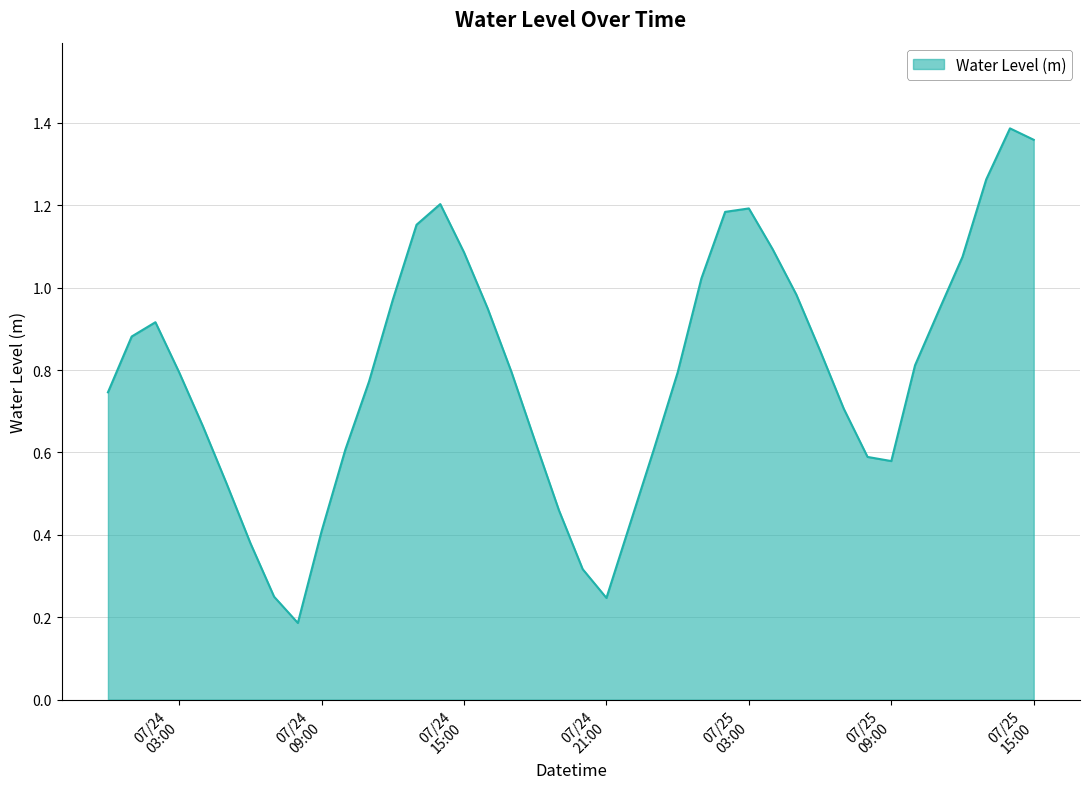

List the labels in order of value, largest first.

2023-07-25 14:00, 2023-07-25 15:00, 2023-07-25 13:00, 2023-07-24 14:00, 2023-07-25 03:00, 2023-07-25 02:00, 2023-07-24 13:00, 2023-07-25 04:00, 2023-07-24 15:00, 2023-07-25 12:00, 2023-07-25 01:00, 2023-07-25 05:00, 2023-07-24 12:00, 2023-07-24 16:00, 2023-07-25 11:00, 2023-07-24 02:00, 2023-07-24 01:00, 2023-07-25 06:00, 2023-07-25 10:00, 2023-07-24 17:00, 2023-07-24 03:00, 2023-07-25 00:00, 2023-07-24 11:00, 2023-07-24 00:00, 2023-07-25 07:00, 2023-07-24 04:00, 2023-07-24 18:00, 2023-07-24 23:00, 2023-07-24 10:00, 2023-07-25 08:00, 2023-07-25 09:00, 2023-07-24 05:00, 2023-07-24 19:00, 2023-07-24 22:00, 2023-07-24 09:00, 2023-07-24 06:00, 2023-07-24 20:00, 2023-07-24 07:00, 2023-07-24 21:00, 2023-07-24 08:00